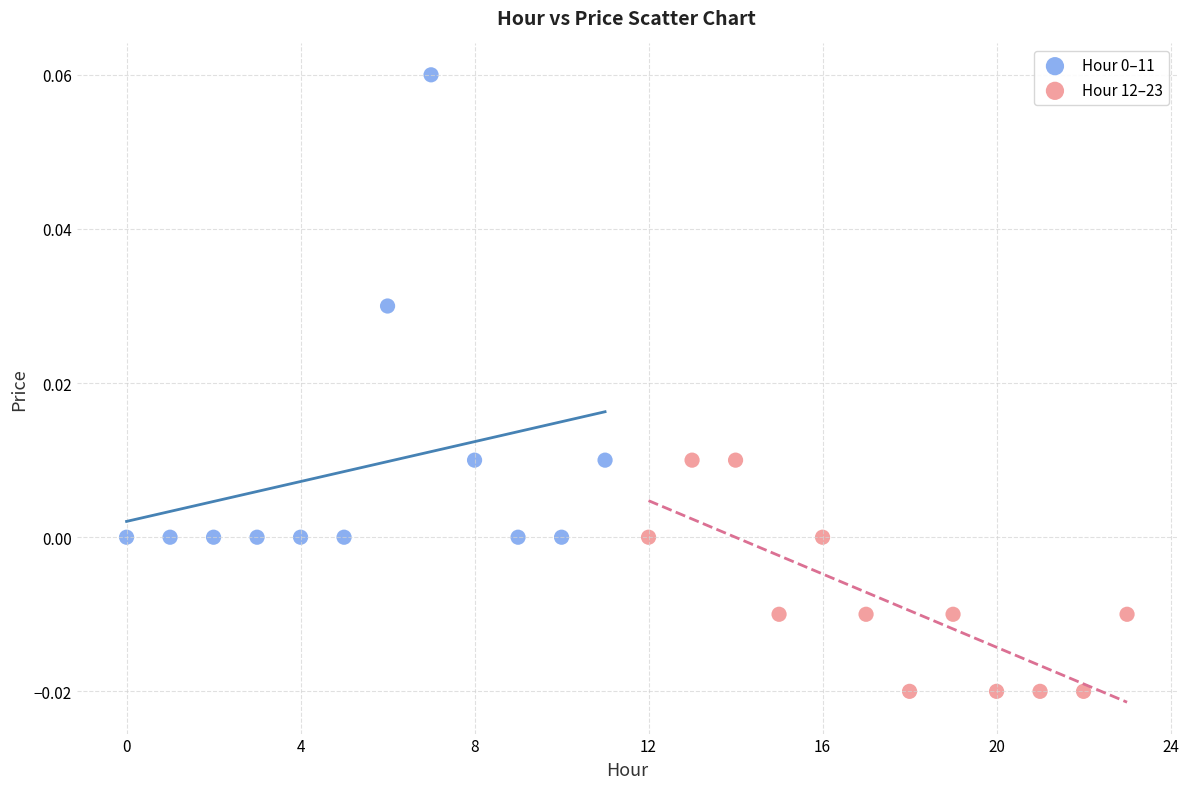

Which series reaches the minimum Y coordinate?

Hour 12–23